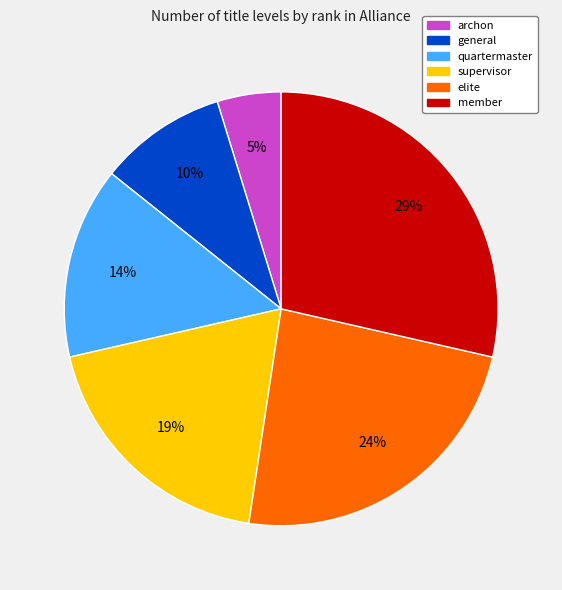

How many segments does this pie chart have?

6